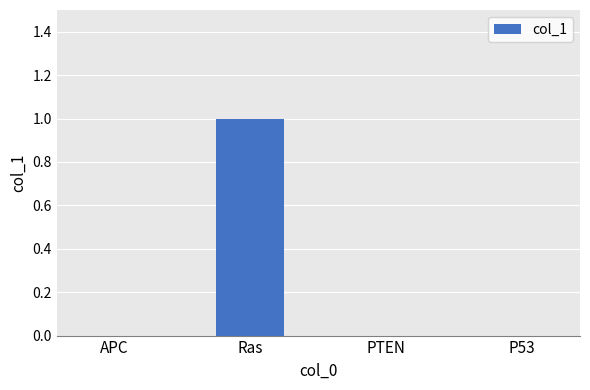

Count the number of categories in the chart.

4